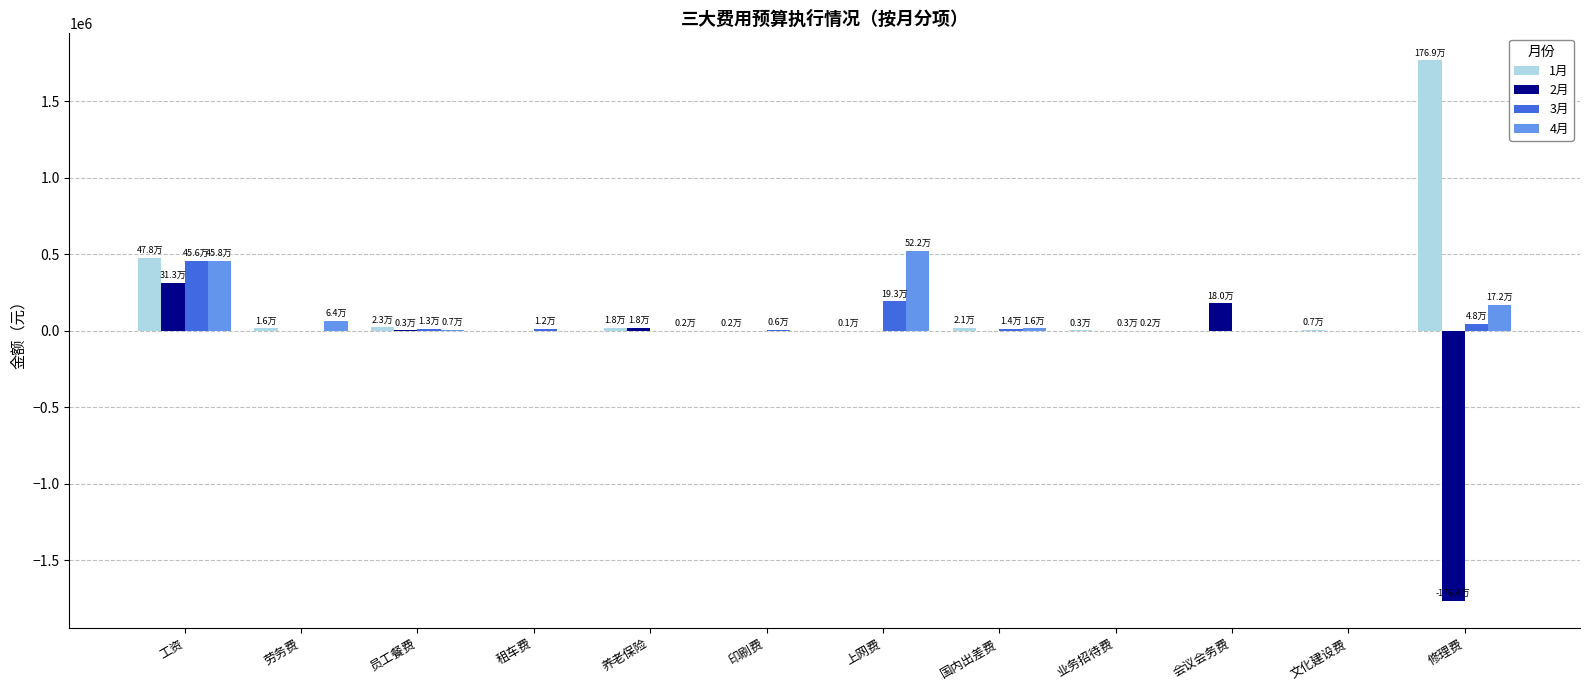

Which series has the largest range (max minus min)?

2月